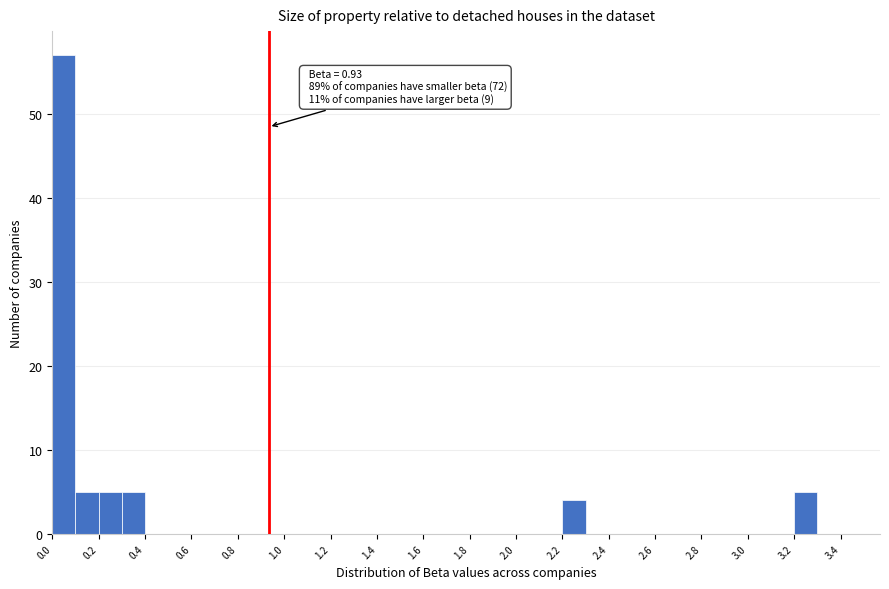

Over which range of the x-axis is the bar tallest?

0.0 to 0.1